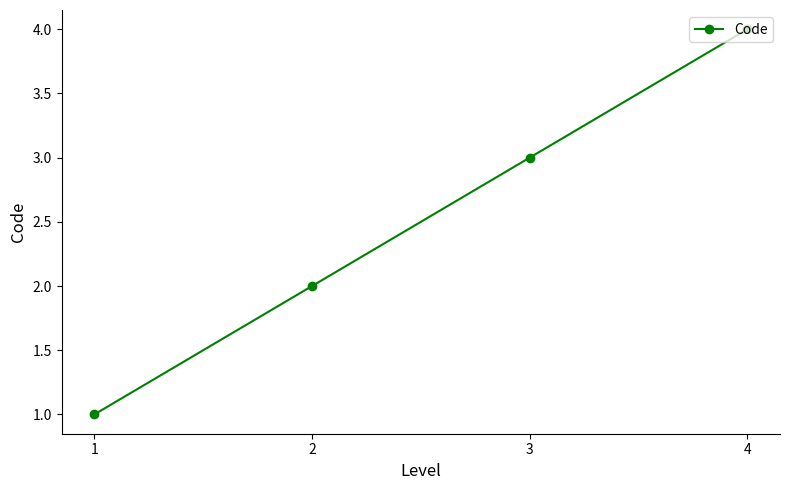

How many lines are shown in the chart?

1